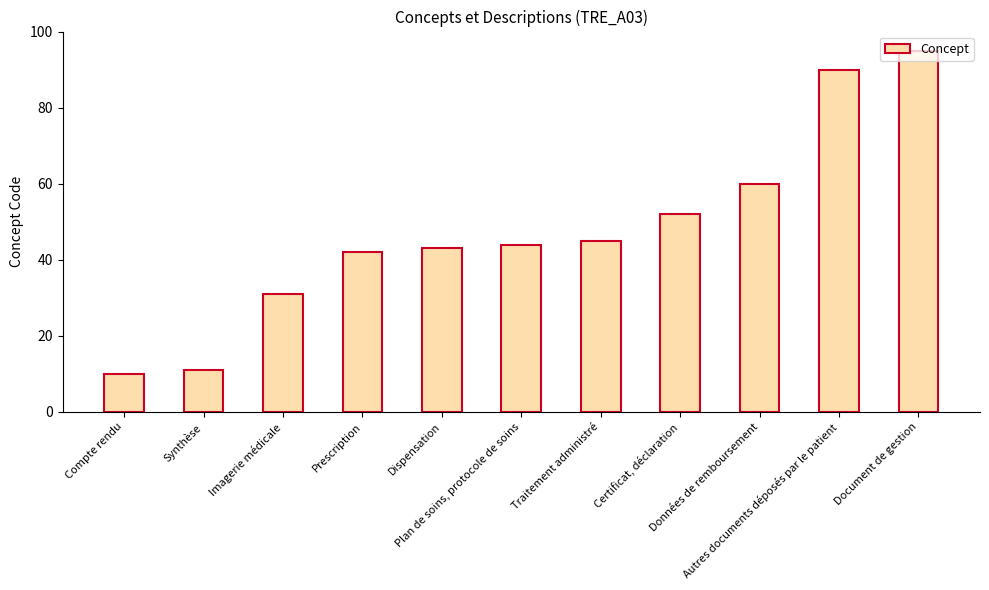

Which has a higher value, Données de remboursement or Compte rendu?

Données de remboursement